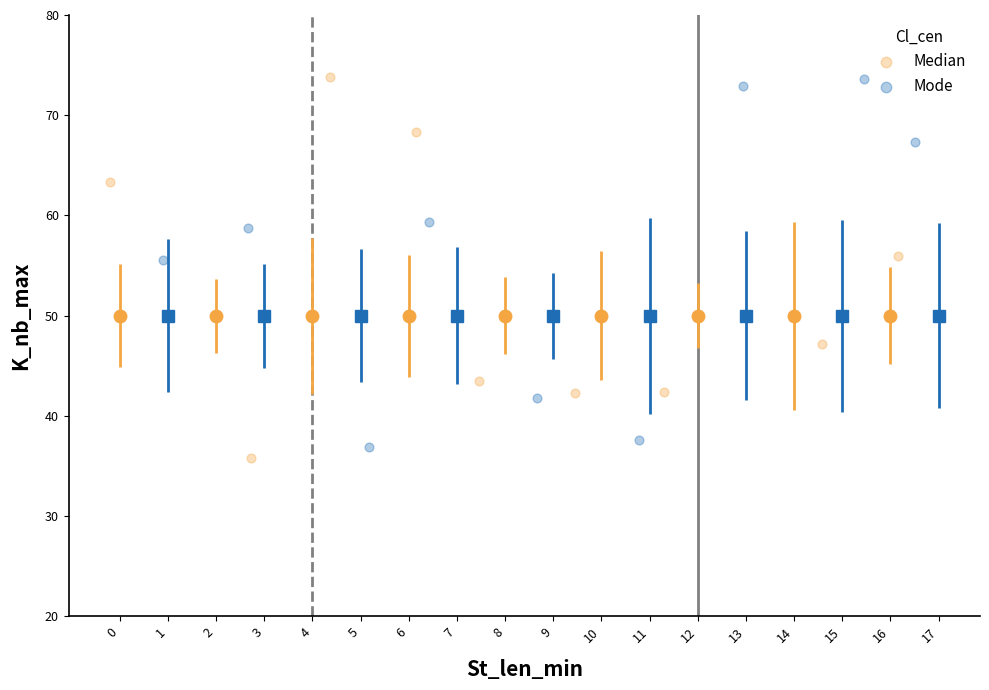

Which series has the widest spread of Y values?

Median